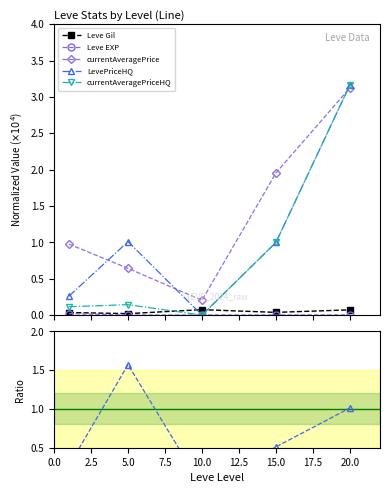

Which series has the largest total across all categories?

currentAveragePrice